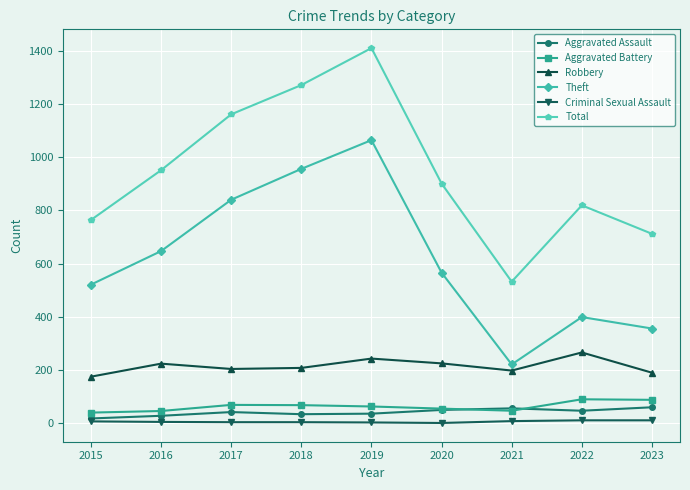

What is the average value of the Aggravated Assault series?

41